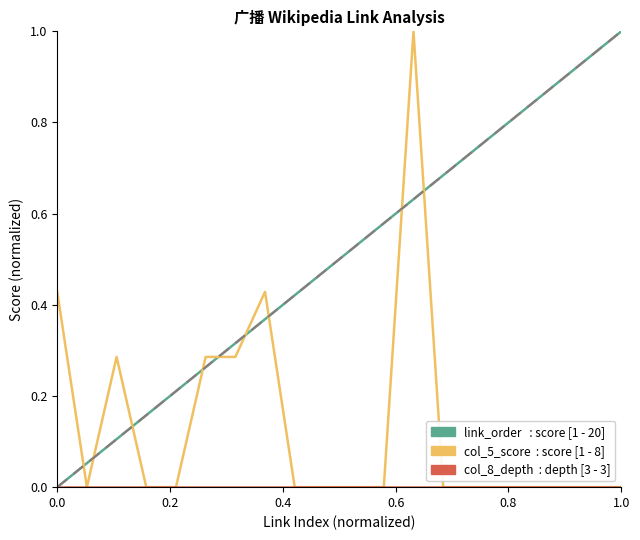

What is the maximum value shown in the chart?

1.0